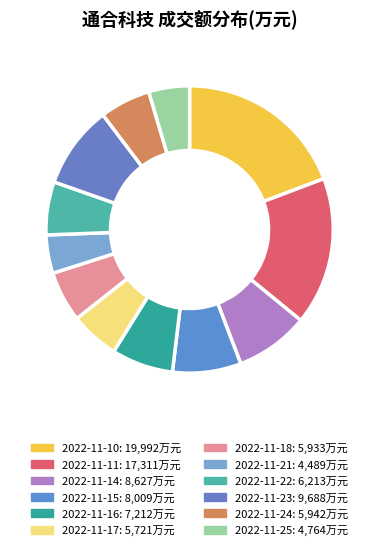

What is the smallest slice in the pie chart?

2022-11-21